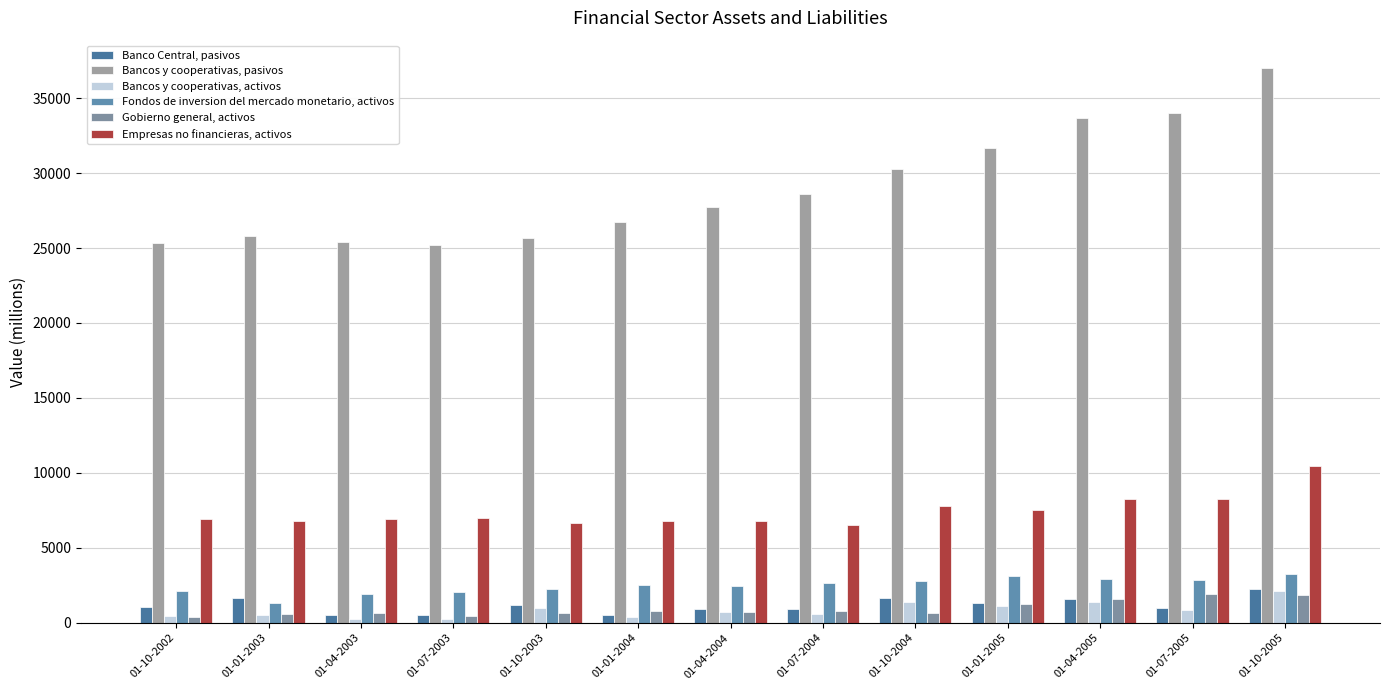

List the labels in order of Banco Central, pasivos value, largest first.

01-10-2005, 01-01-2003, 01-10-2004, 01-04-2005, 01-01-2005, 01-10-2003, 01-10-2002, 01-07-2005, 01-04-2004, 01-07-2004, 01-01-2004, 01-07-2003, 01-04-2003